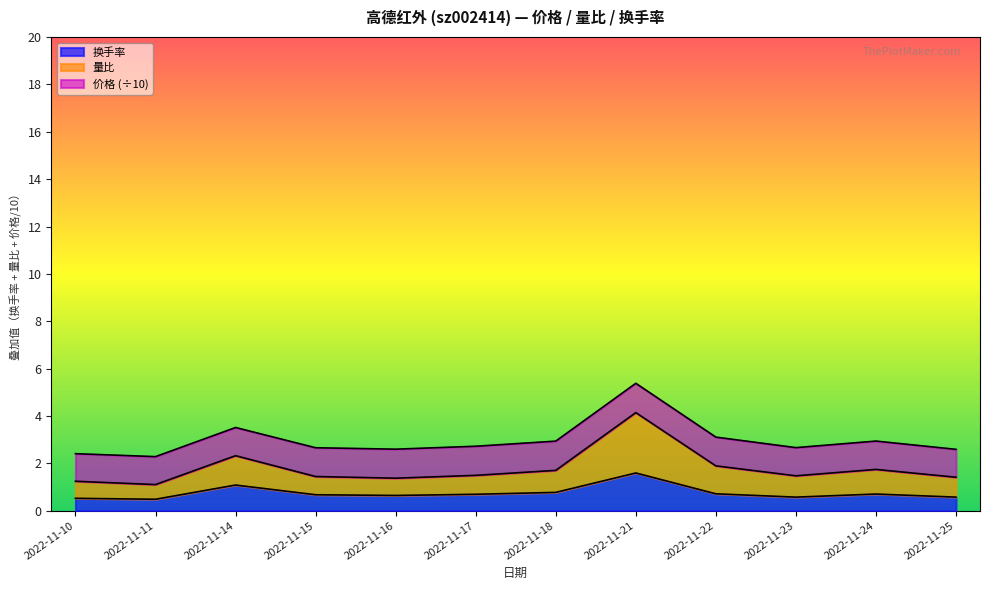

The value of 量比 at 2022-11-10 is 1.2. True or false?

True